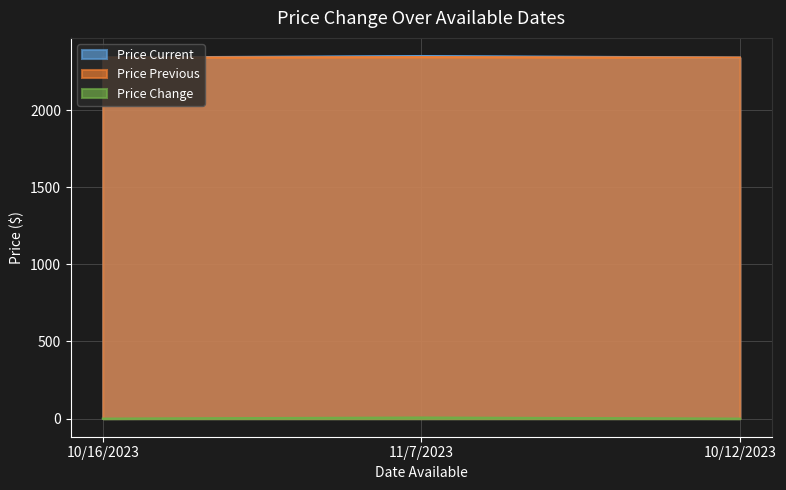

List the series in order of their peak value, lowest first.

Price Change, Price Previous, Price Current